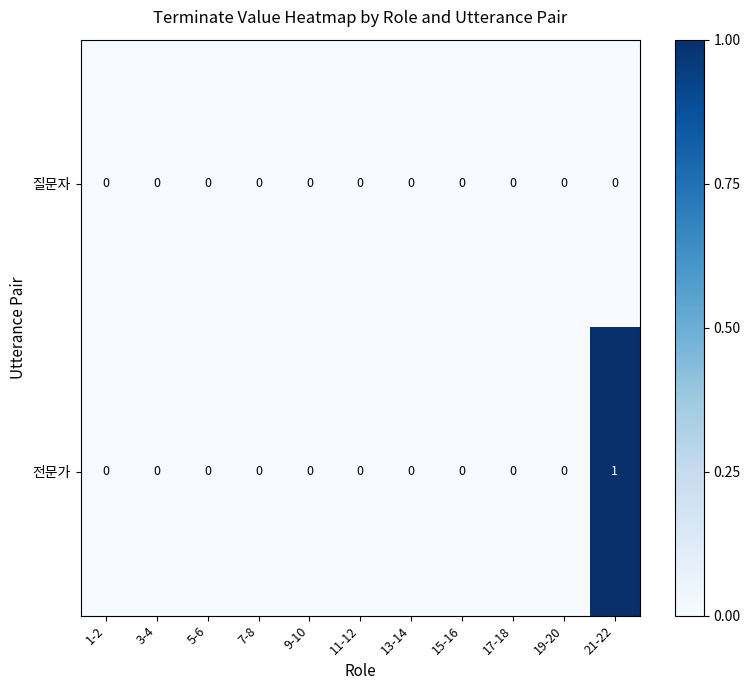

What is the spread (max minus min) of values at 21-22?

1